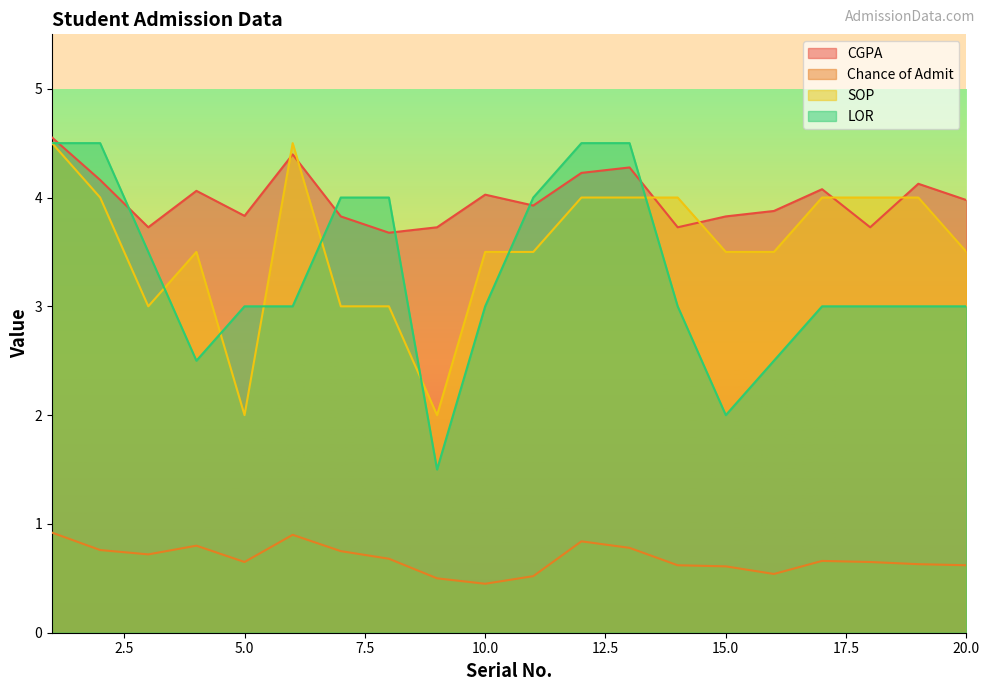

What is the difference between the Chance of Admit values at 4 and 15?

0.2